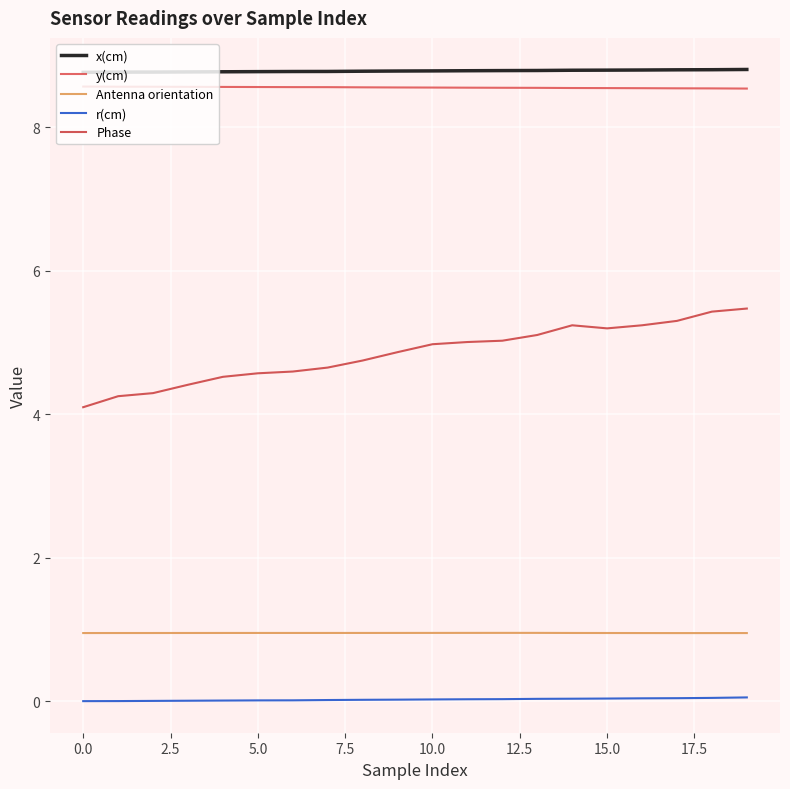

At how many categories does at least one series exceed 0?

20